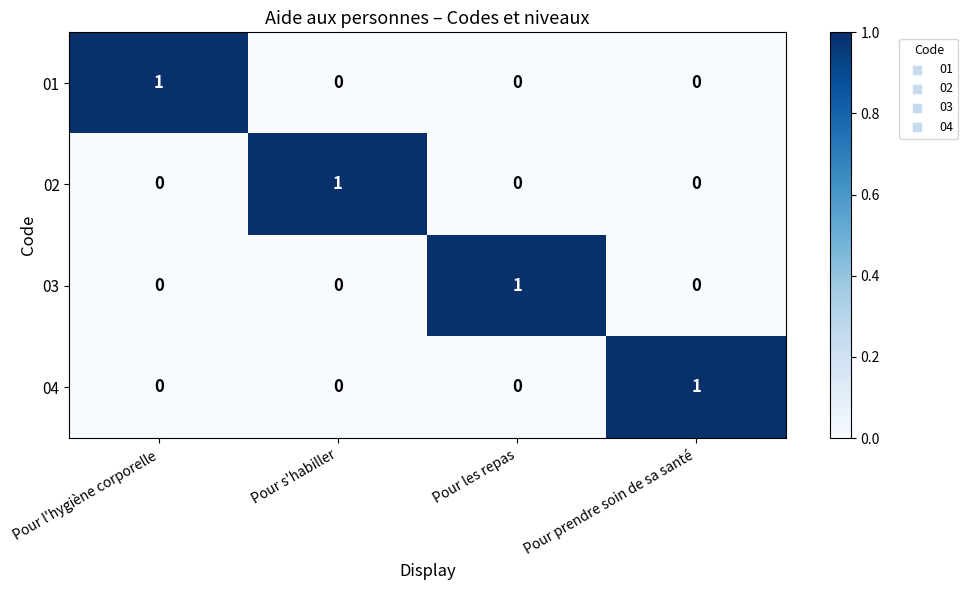

Is the value of 01 at Pour l'hygiène corporelle greater than the value of 02 at Pour les repas?

Yes